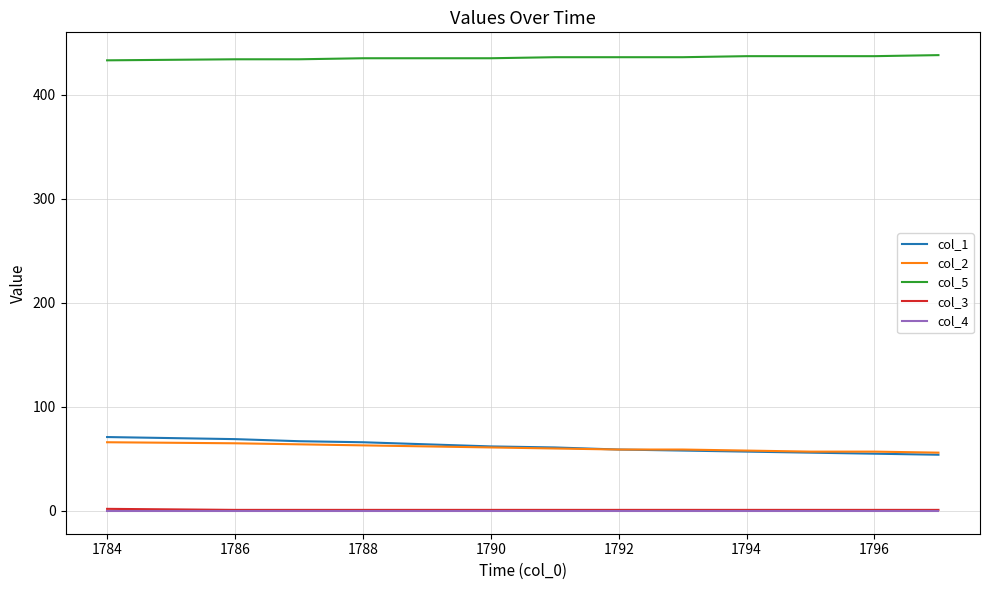

What is the greatest value displayed?

438